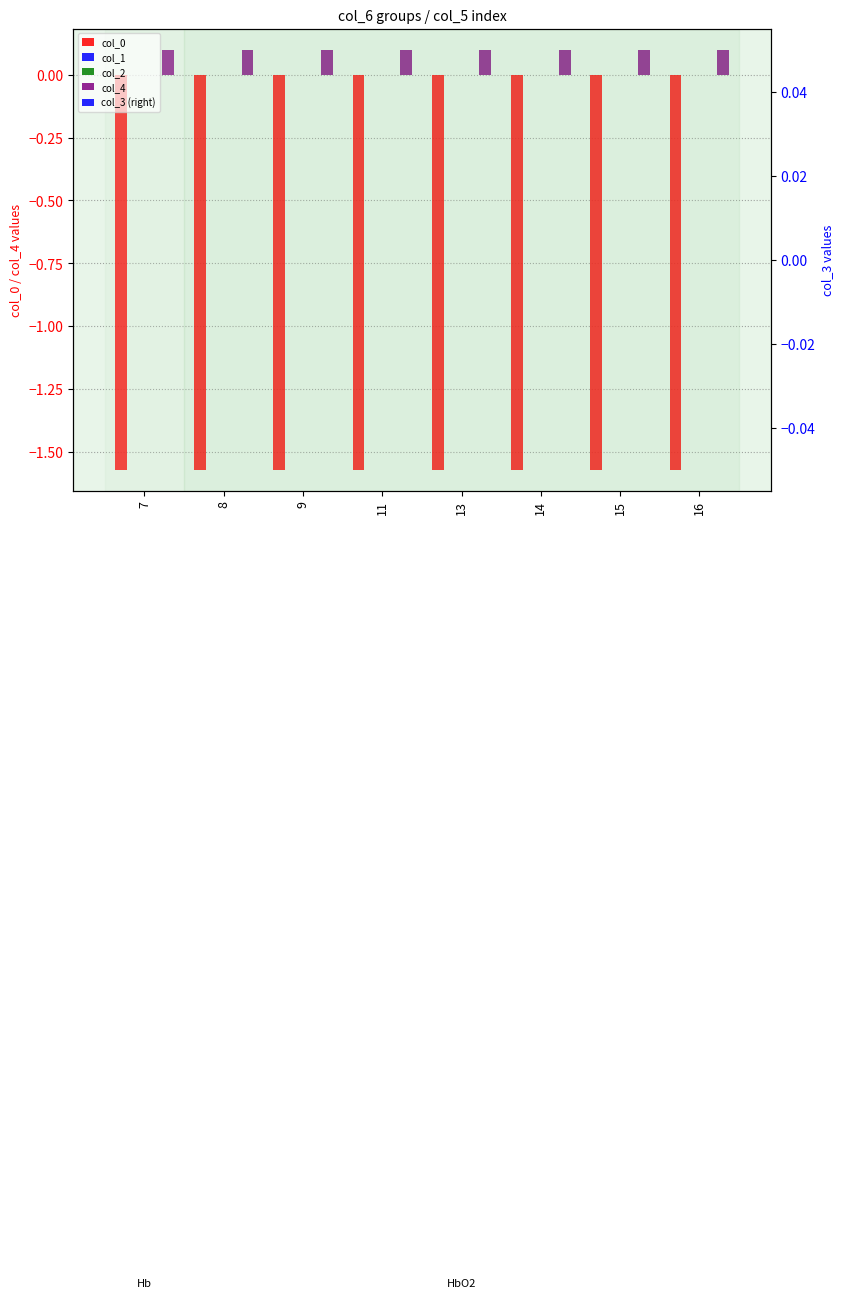

Does the chart contain stacked bars?

No